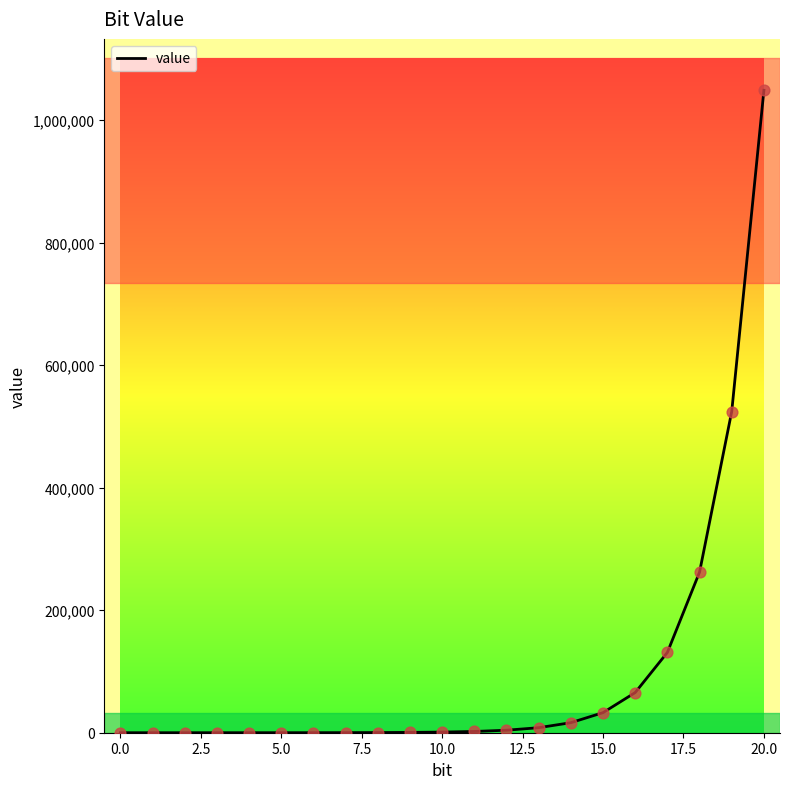

What is the maximum value shown in the chart?

1048576